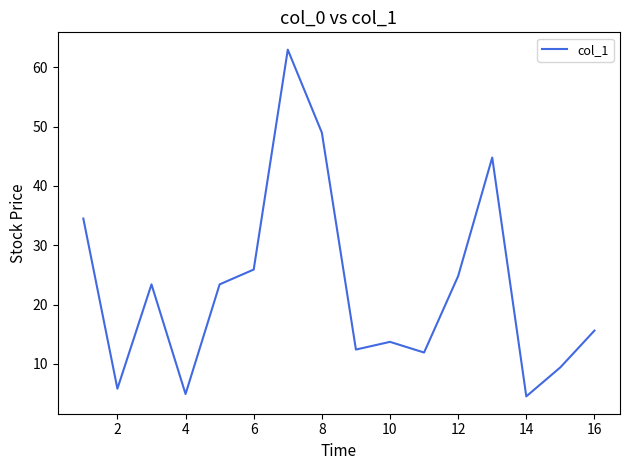

Does the chart display data point markers on the line(s)?

No